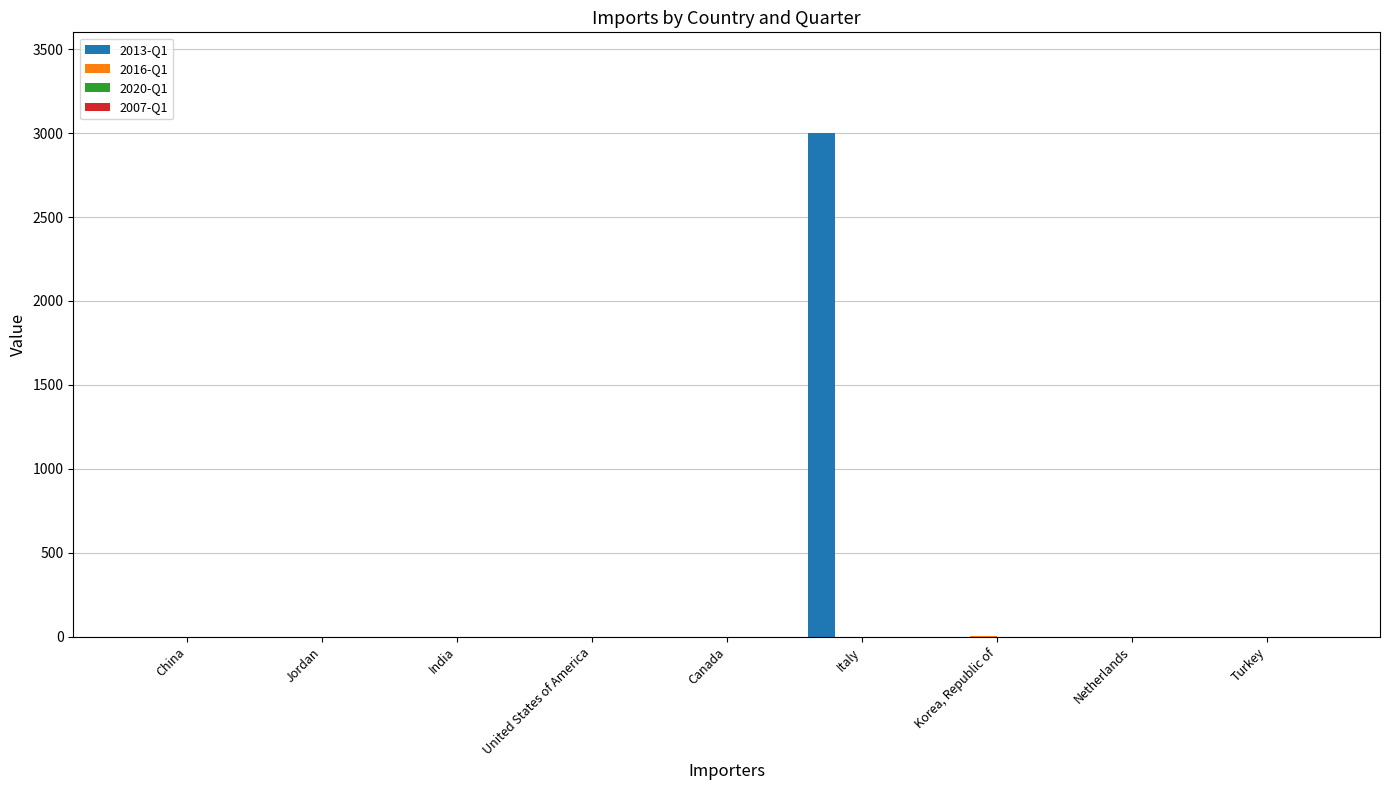

Which series has the largest total across all categories?

2013-Q1